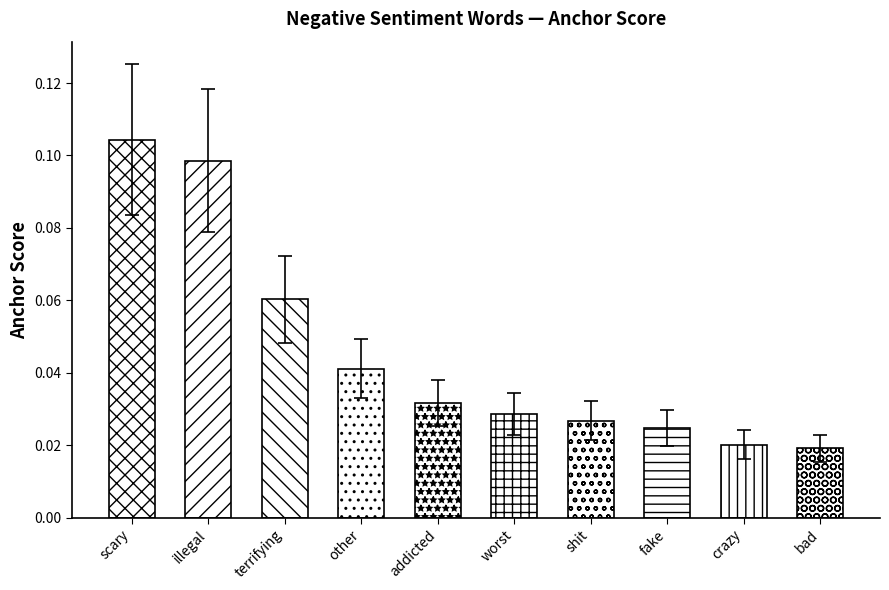

What is the sum of all values?

0.5